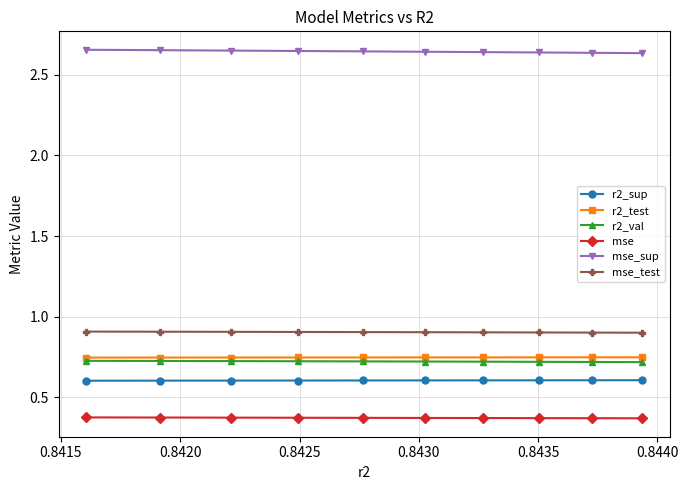

At how many categories does at least one series exceed 2?

10